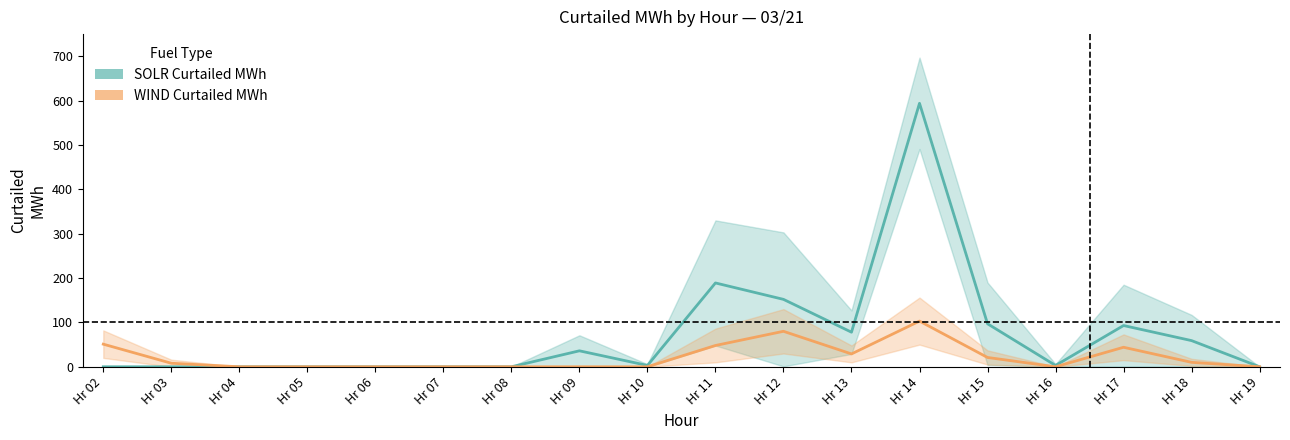

The WIND Curtailed MWh series shows 59 at Hr 09. True or false?

False